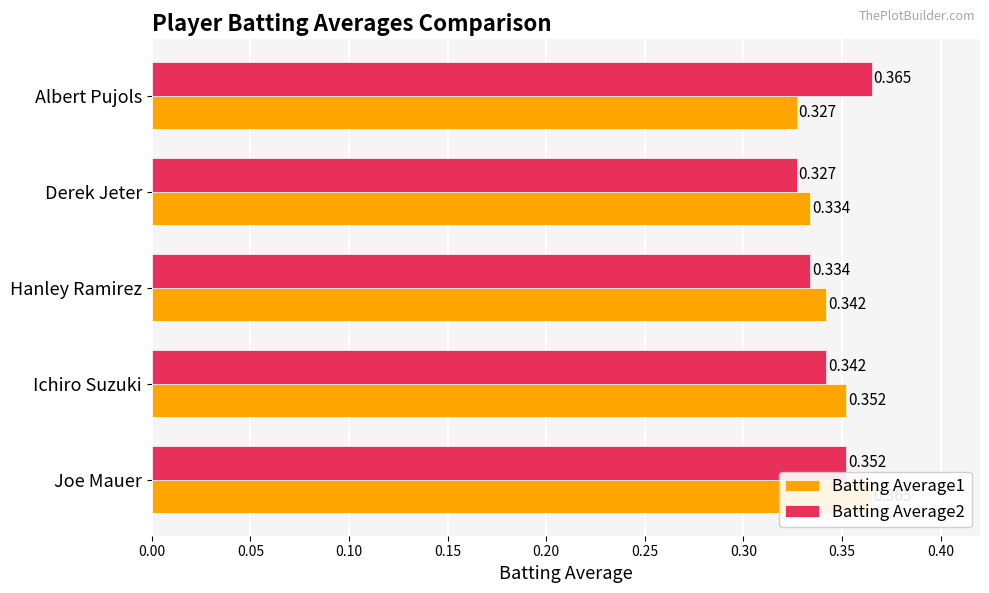

What is the lowest value of the Batting Average2 series?

0.3